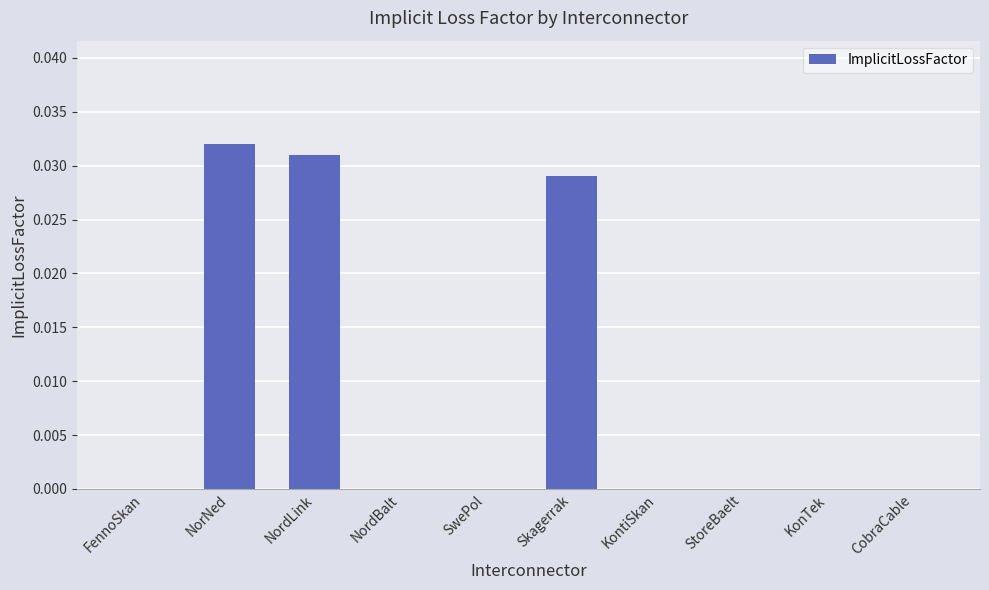

Which has a higher value, KontiSkan or NordLink?

NordLink